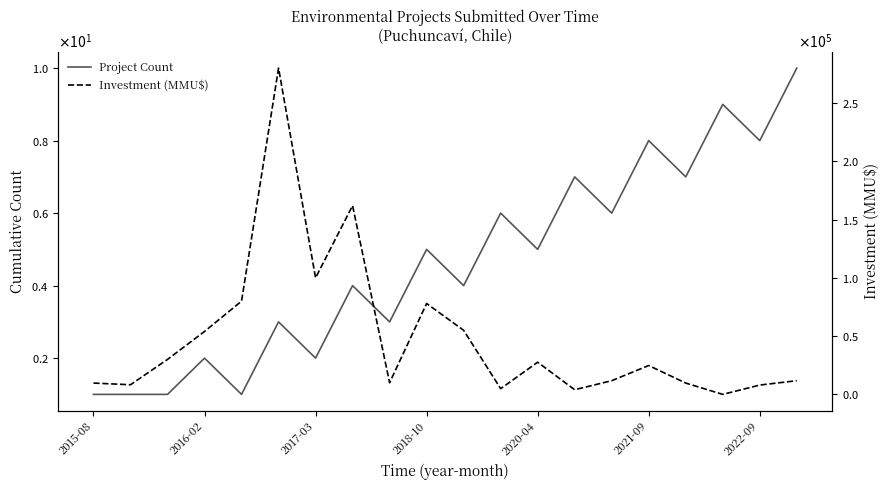

Which series has the largest total across all categories?

Investment (MMU$)